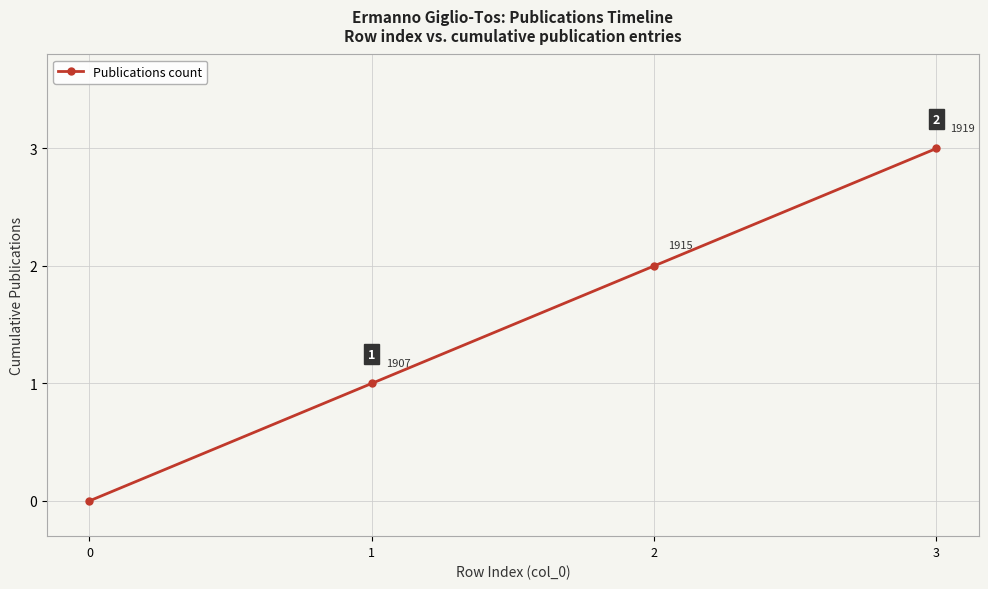

How many positive values are there?

3